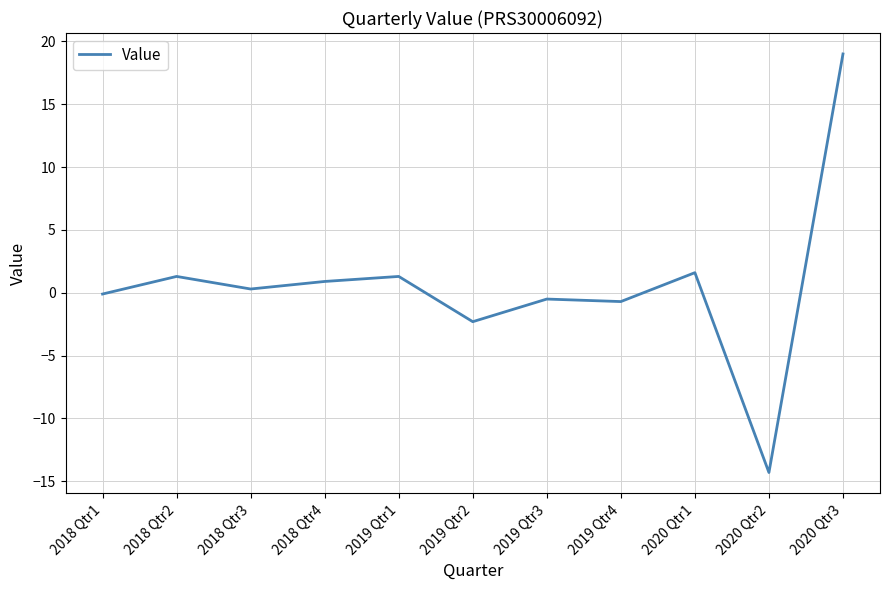

What is the difference between the second highest and minimum values?

15.9